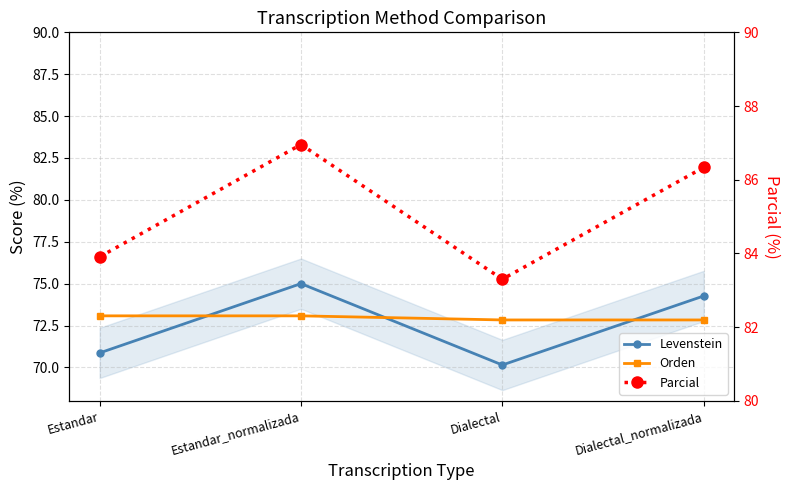

Which category has the highest value across all series?

Estandar_normalizada